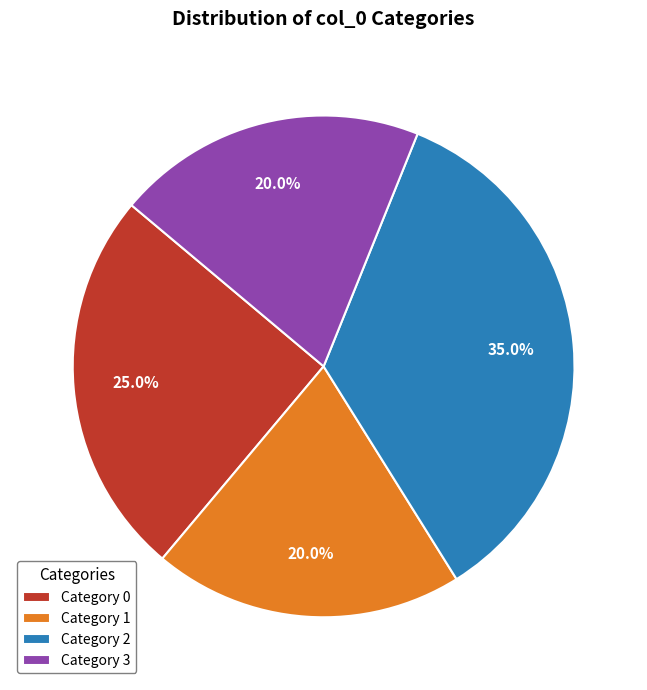

Is there a majority slice in this chart?

No